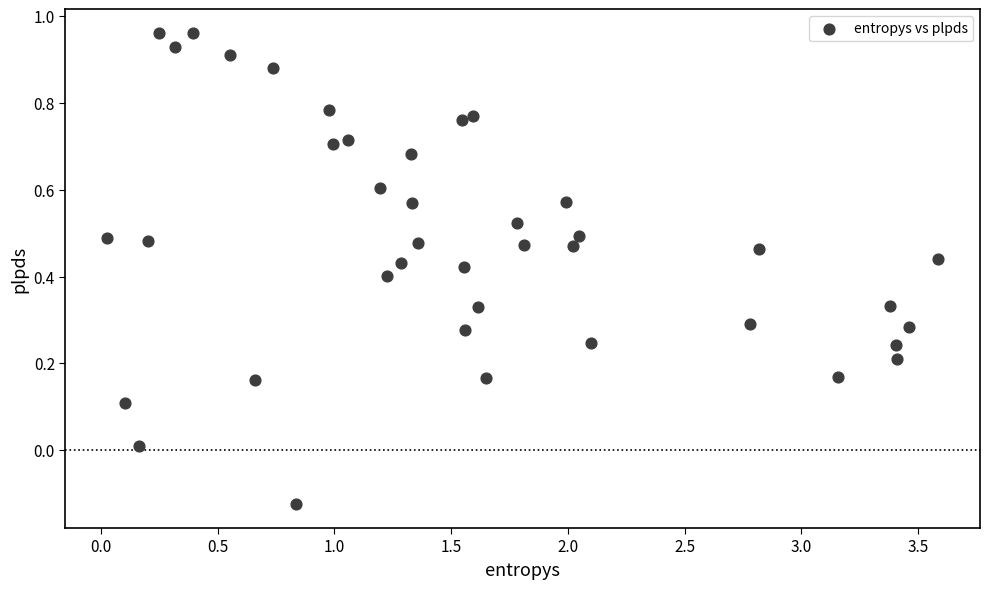

What is the range of X values (max minus min)?

3.6